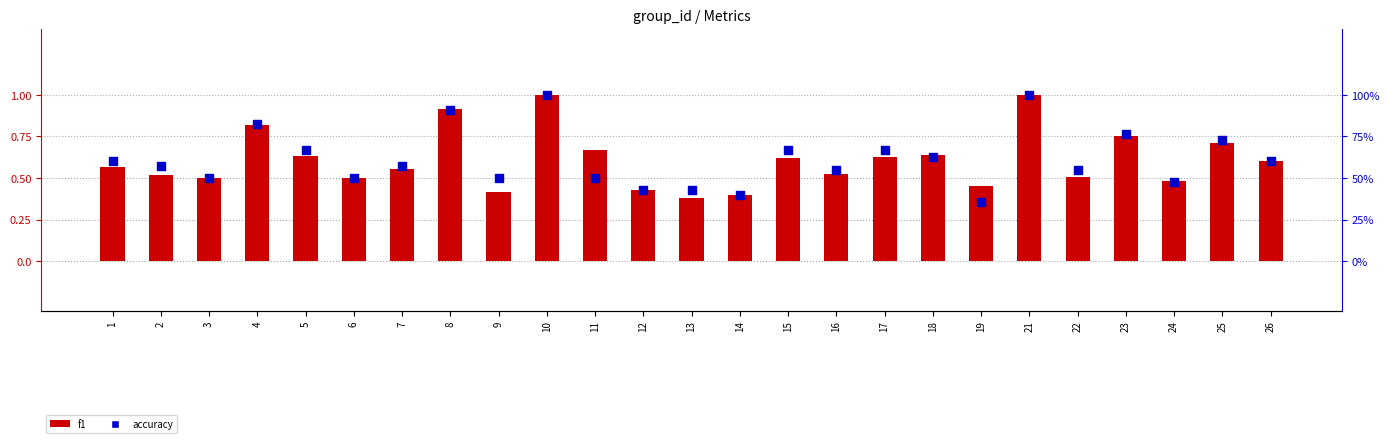

Which series contains the highest Y value?

f1